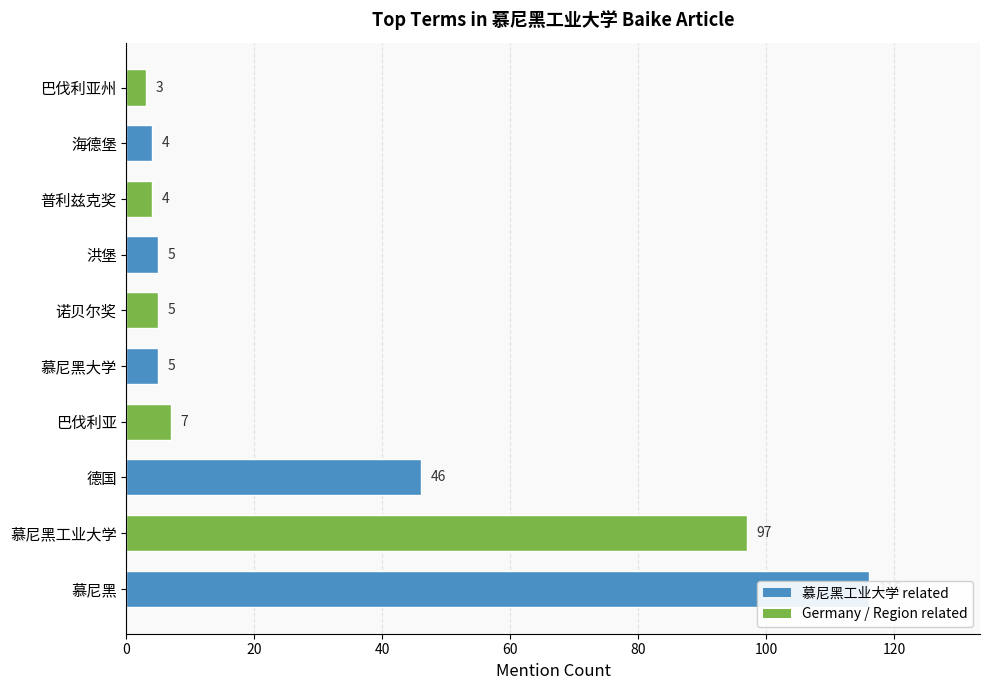

Reading left to right, transcribe all the data shown in this chart.

116	97	46	7	5	5	5	4	4	3